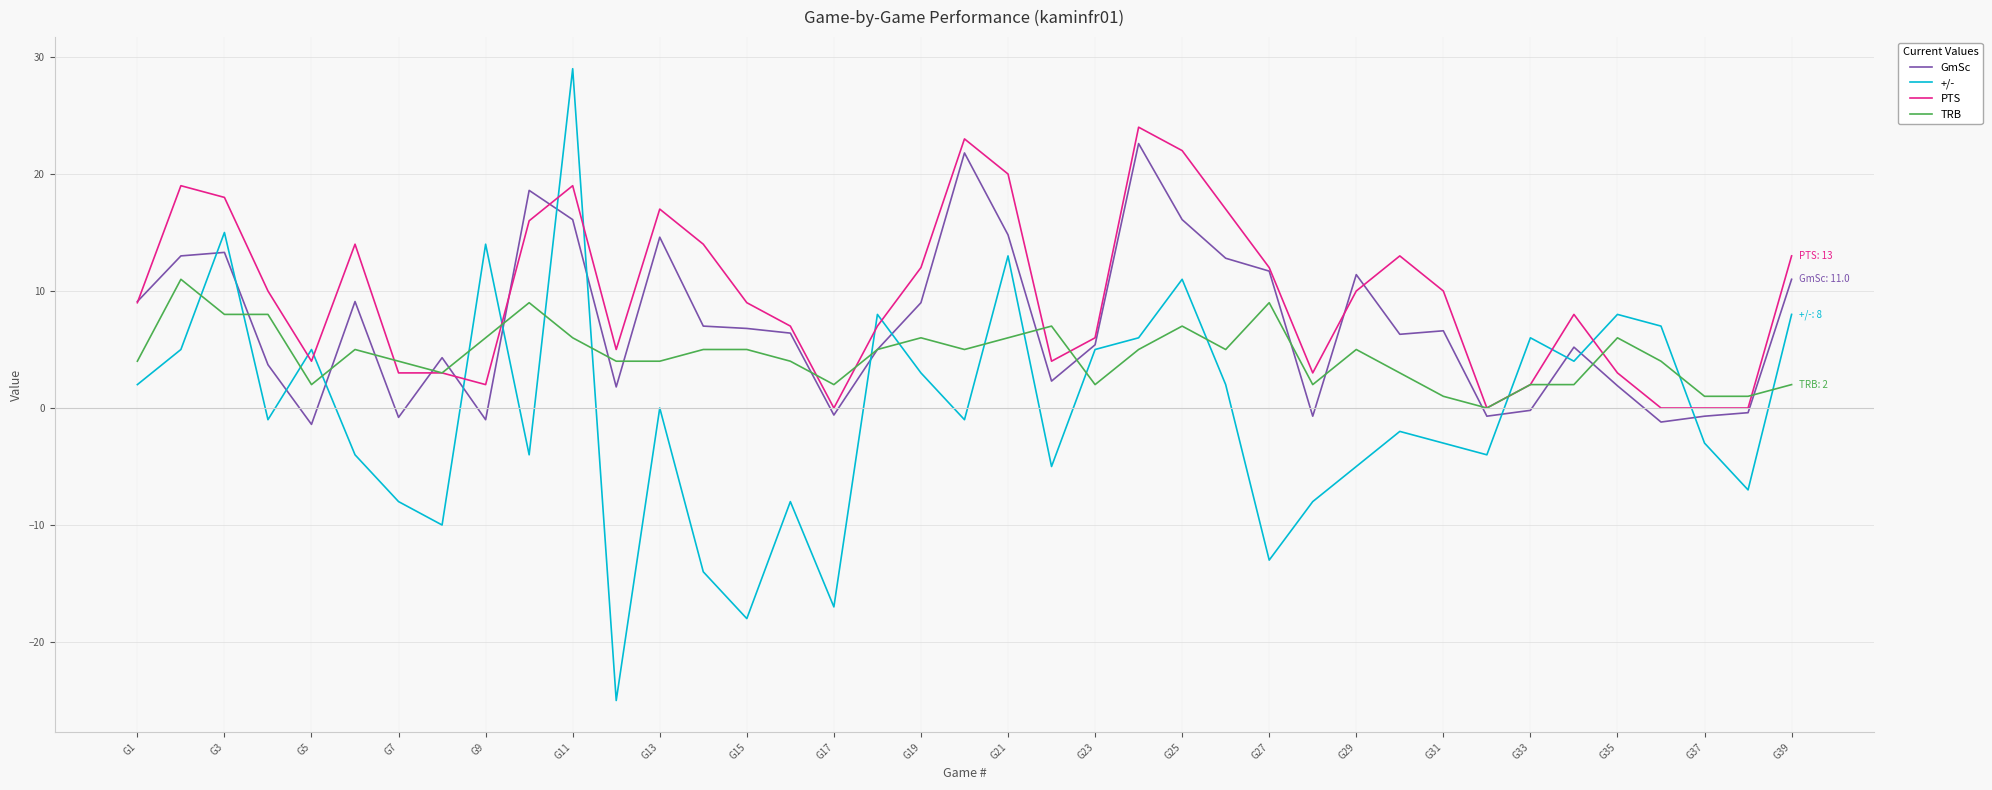

Which series has the widest spread of values?

+/-